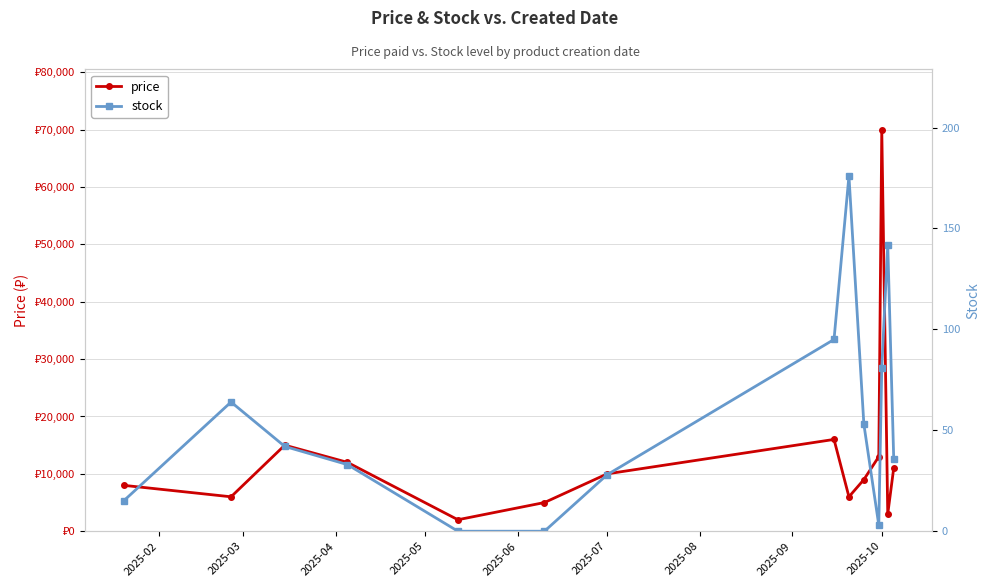

What is the average value of the price series?

13286